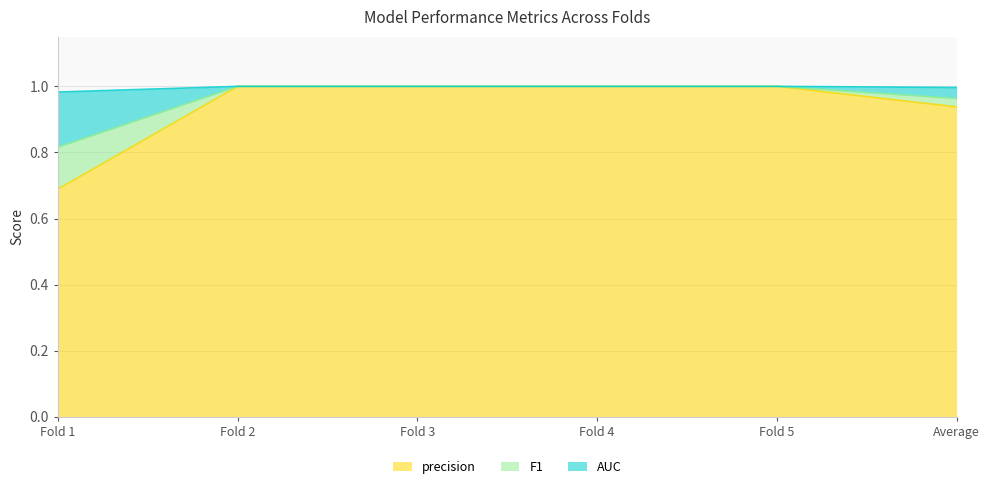

Does the chart display data point markers on the line(s)?

No